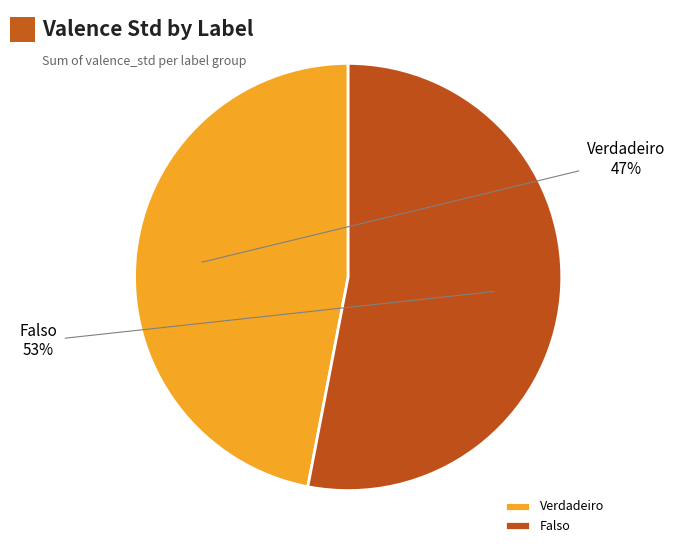

How many slices are in this pie chart?

2